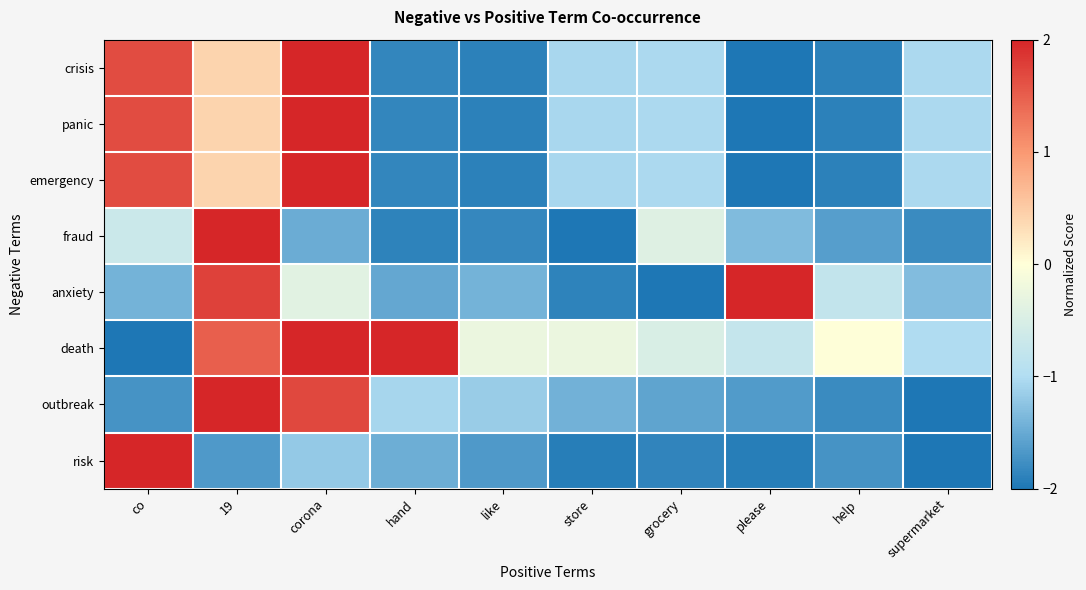

Reading left to right, transcribe all the data shown in this chart.

crisis: co=1.7	19=0.4	corona=2.0	hand=-1.9	like=-1.9	store=-1.1	grocery=-1.0	please=-2.0	help=-1.9	supermarket=-1.0
panic: co=1.7	19=0.4	corona=2.0	hand=-1.9	like=-1.9	store=-1.1	grocery=-1.0	please=-2.0	help=-1.9	supermarket=-1.0
emergency: co=1.7	19=0.4	corona=2.0	hand=-1.9	like=-1.9	store=-1.1	grocery=-1.0	please=-2.0	help=-1.9	supermarket=-1.0
fraud: co=-0.7	19=2.0	corona=-1.5	hand=-1.9	like=-1.8	store=-2.0	grocery=-0.4	please=-1.3	help=-1.6	supermarket=-1.8
anxiety: co=-1.4	19=1.8	corona=-0.4	hand=-1.5	like=-1.4	store=-1.9	grocery=-2.0	please=2.0	help=-0.8	supermarket=-1.3
death: co=-2.0	19=1.5	corona=2.0	hand=2.0	like=-0.3	store=-0.3	grocery=-0.5	please=-0.8	help=-0.0	supermarket=-1.0
outbreak: co=-1.7	19=2.0	corona=1.7	hand=-1.1	like=-1.2	store=-1.4	grocery=-1.6	please=-1.7	help=-1.8	supermarket=-2.0
risk: co=2.0	19=-1.7	corona=-1.2	hand=-1.5	like=-1.7	store=-1.9	grocery=-1.9	please=-1.9	help=-1.7	supermarket=-2.0